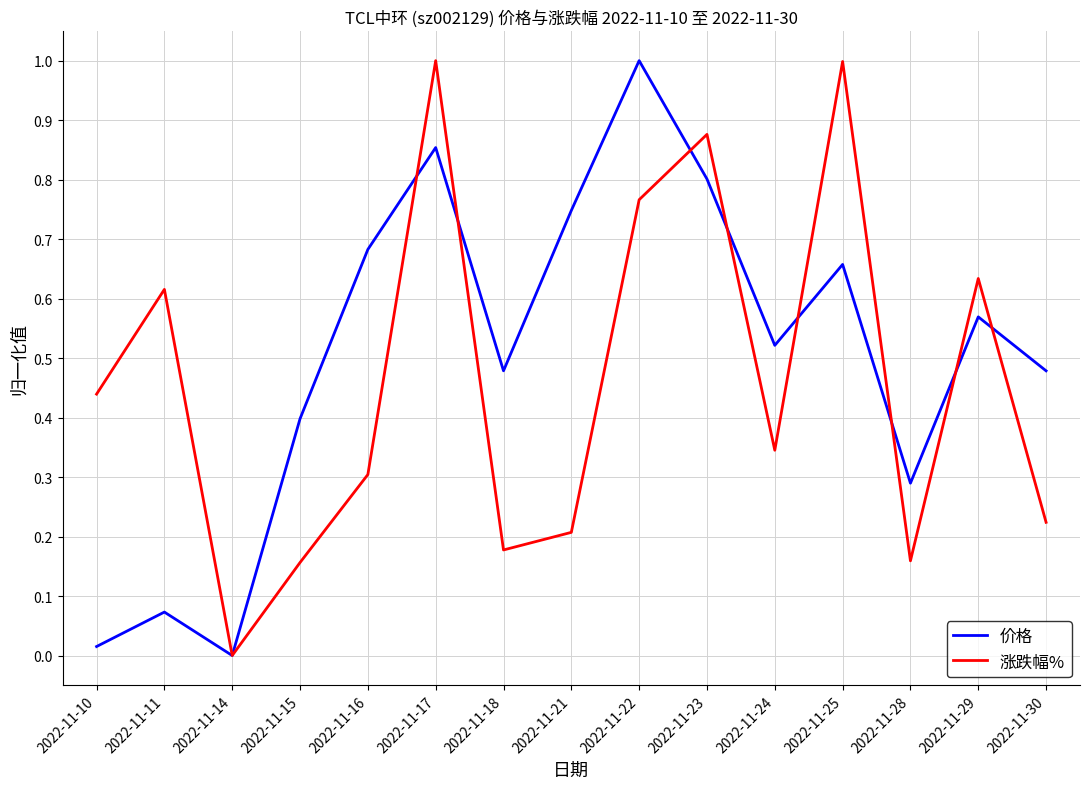

True or false: 价格 has a value of 1.0 at 2022-11-22.

True